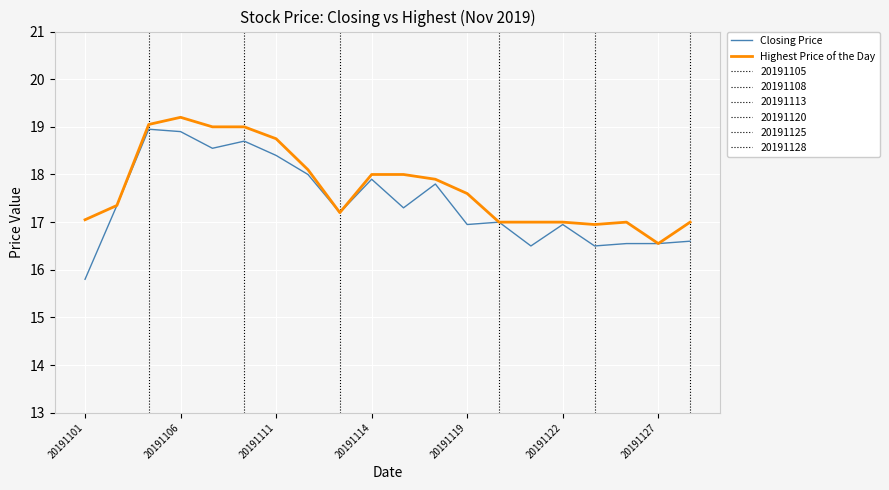

What is the difference between the maximum and minimum values in the Highest Price of the Day series?

2.6